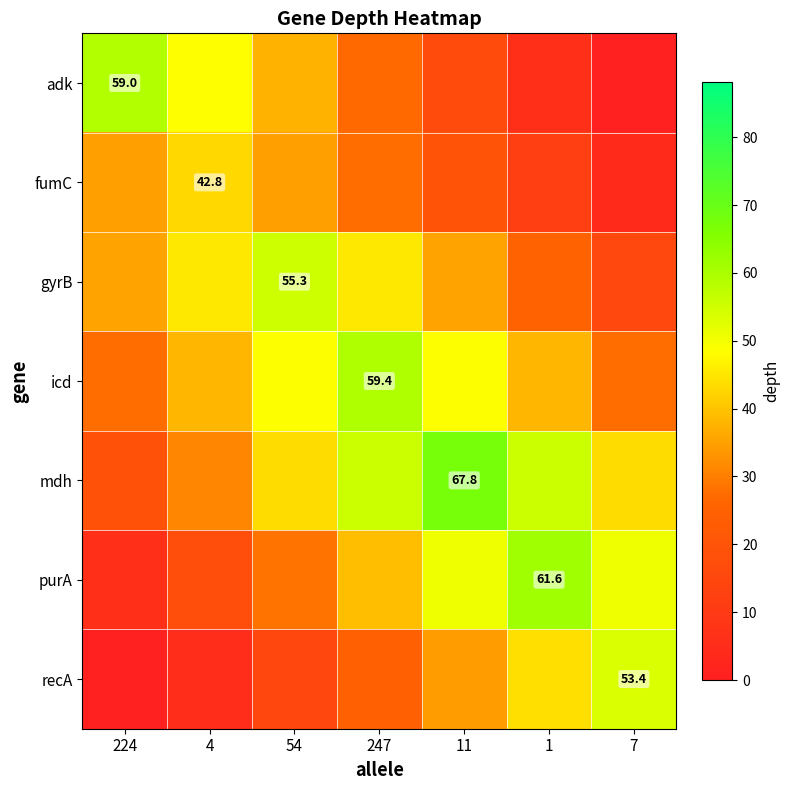

Is the value of recA at 7 greater than the value of gyrB at 54?

No